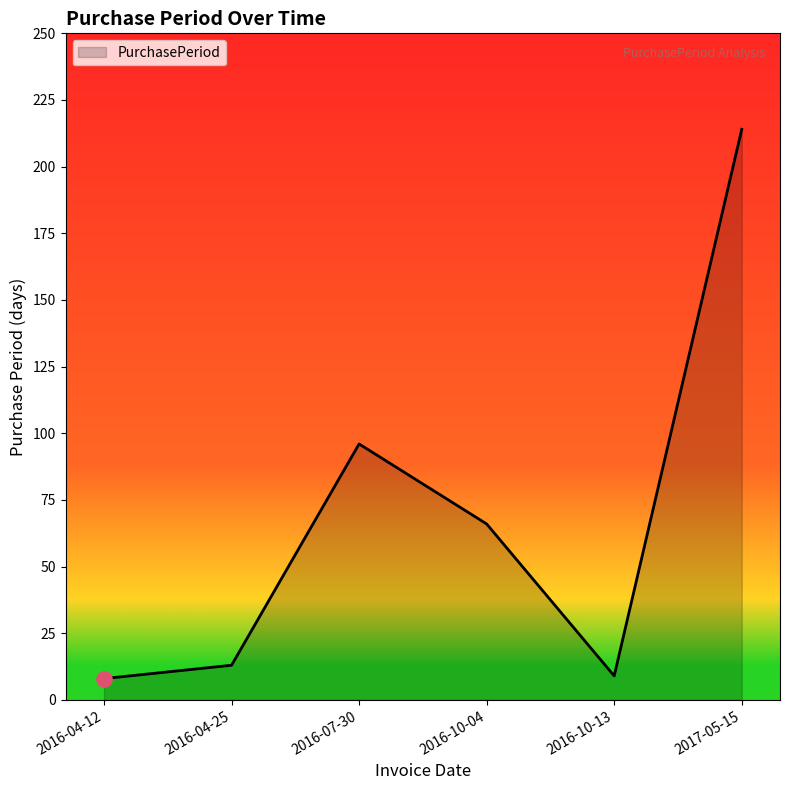

What is the change in value from 2016-04-12 to 2017-05-15?

+206